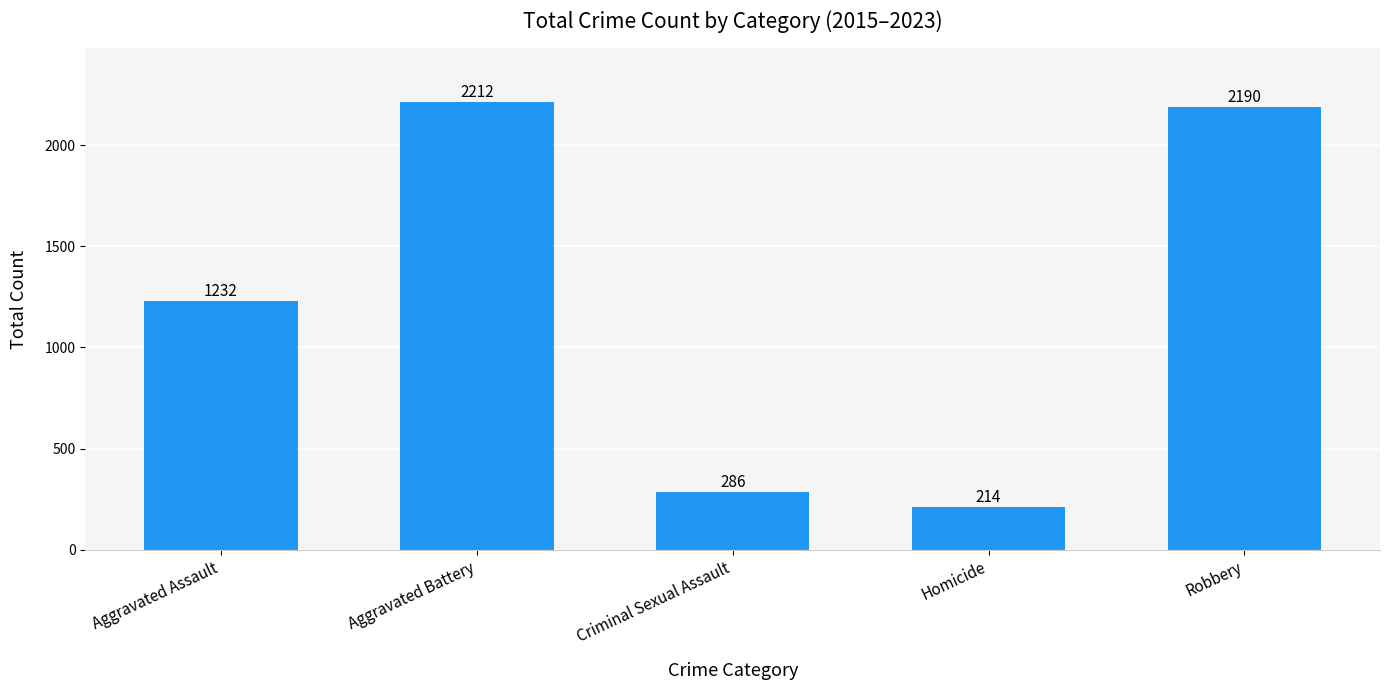

What is the label of the 5th bar from the left?

Robbery